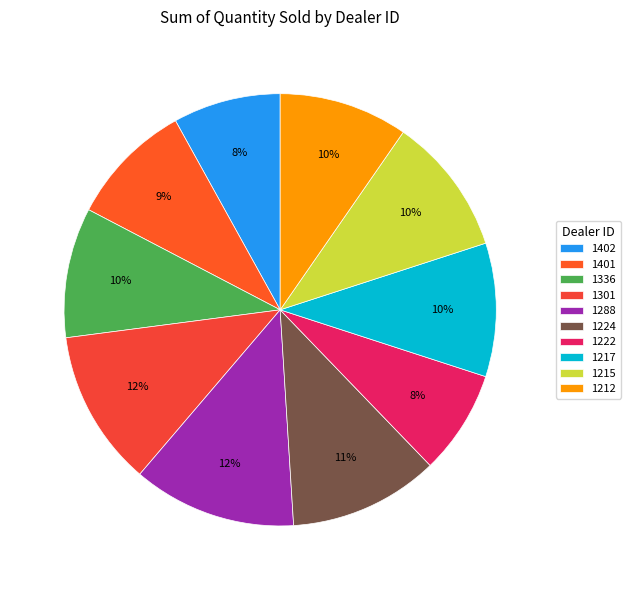

Which slice is the largest?

1288